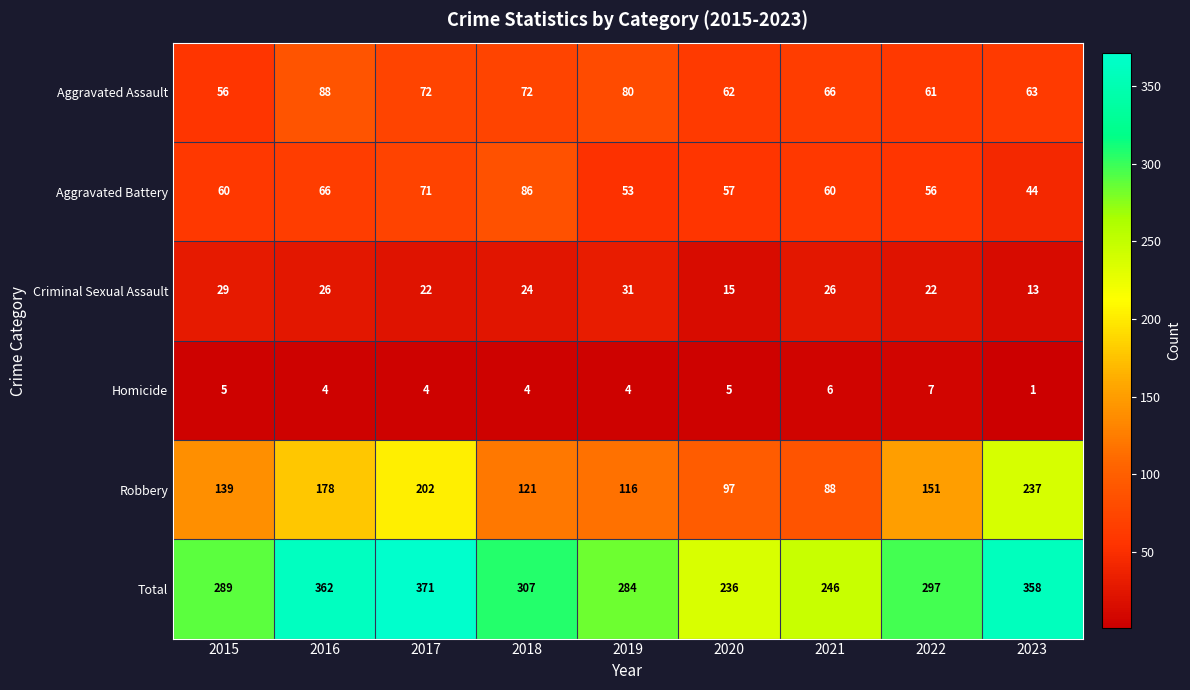

What is the difference between the second highest and second lowest values in the Total series?

116